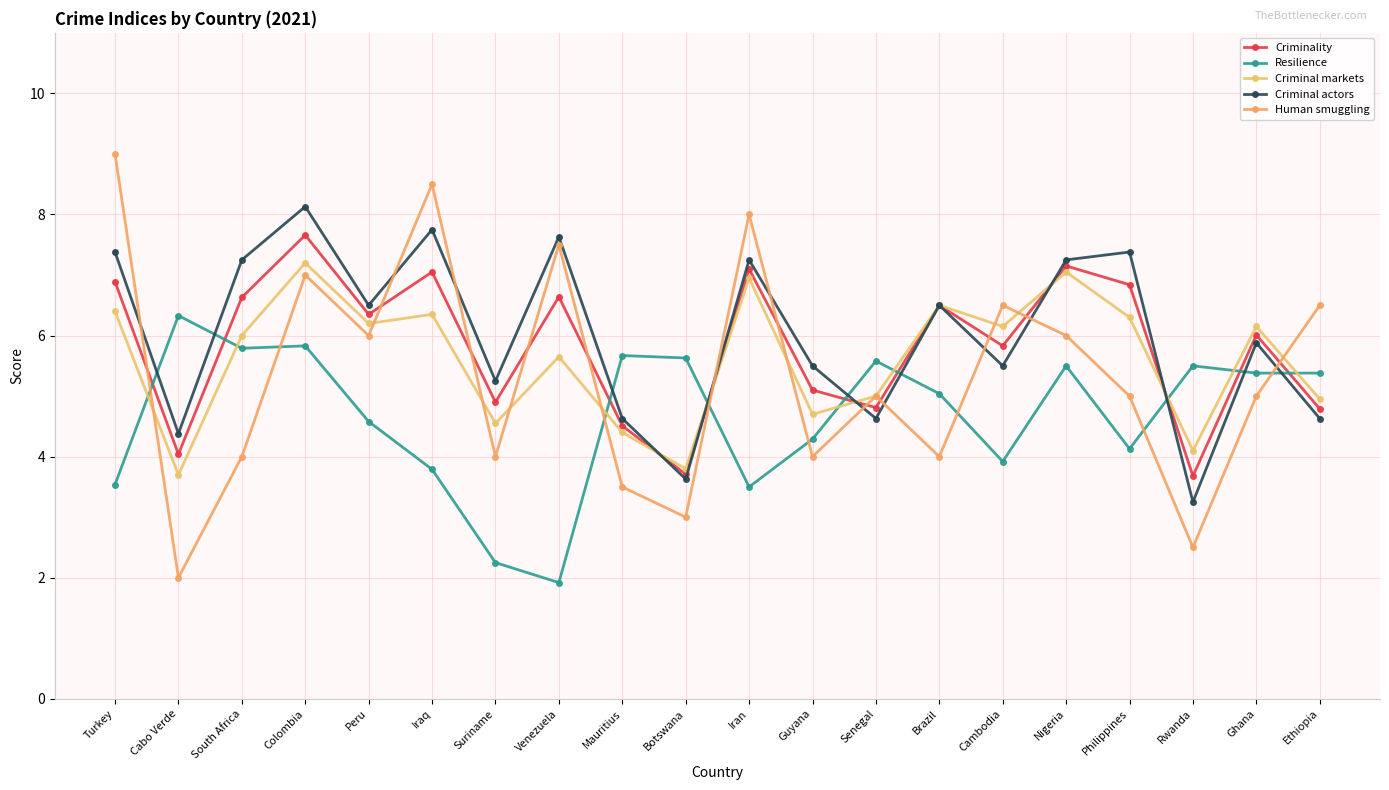

List the series in order of their overall mean, highest first.

Criminal actors, Criminality, Criminal markets, Human smuggling, Resilience